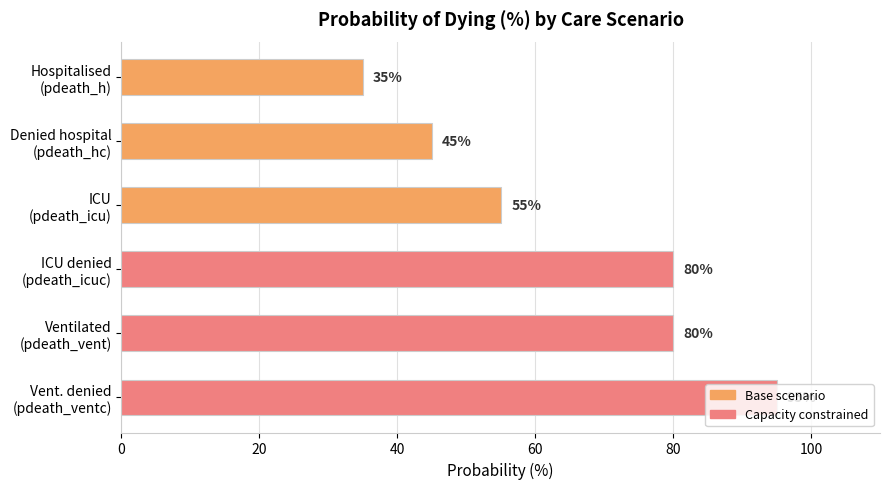

Where is the data nearest to the value 65?

ICU
(pdeath_icu)